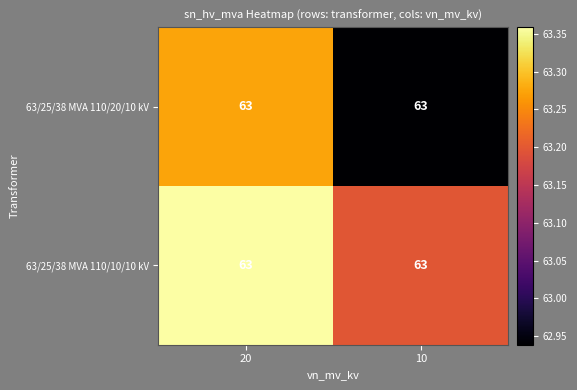

Reading left to right, extract all data points from this chart.

63/25/38 MVA 110/20/10 kV: 20=63.0	10=63.0
63/25/38 MVA 110/10/10 kV: 20=63.0	10=63.0